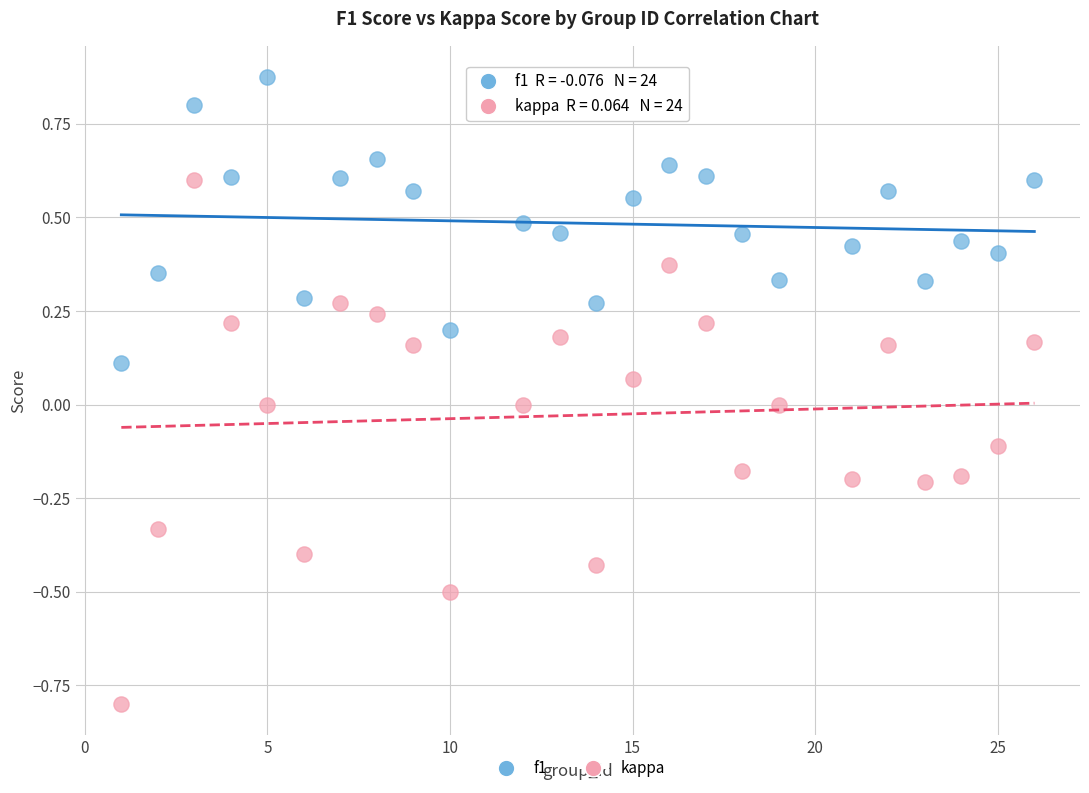

What are all the series names shown in the legend?

f1, kappa